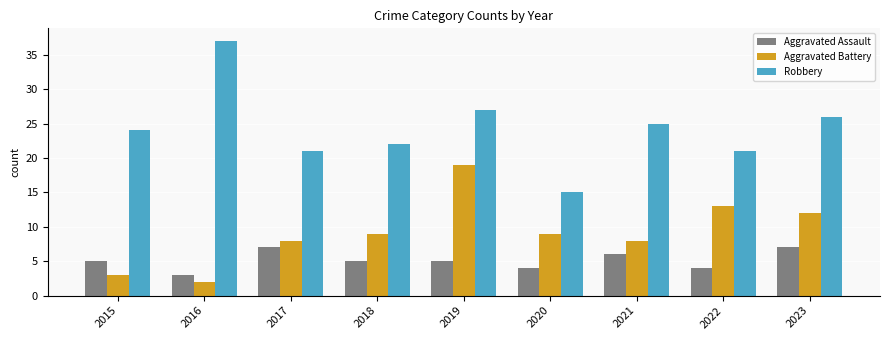

Which category has the lowest value in the Aggravated Battery series?

2016